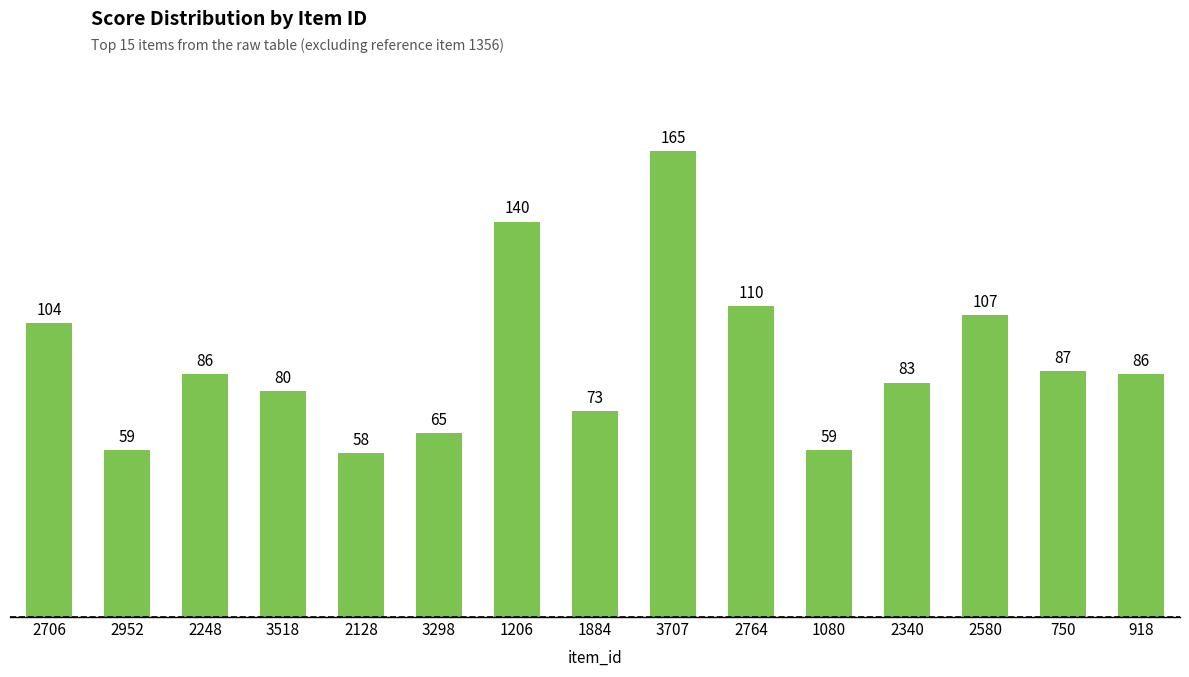

Approximately how many times larger is the value at 2128 compared to 2248?

0.7